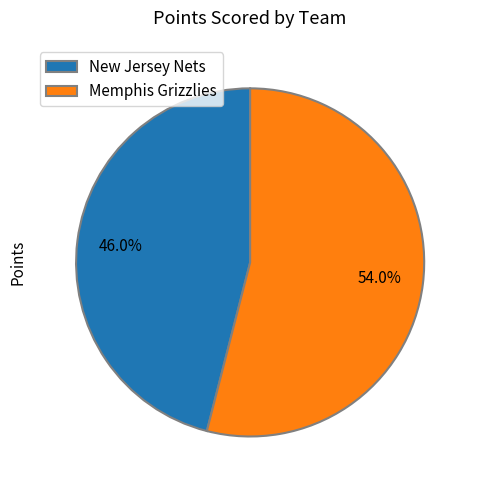

To the nearest percent, what percentage of the pie is Memphis Grizzlies?

54%